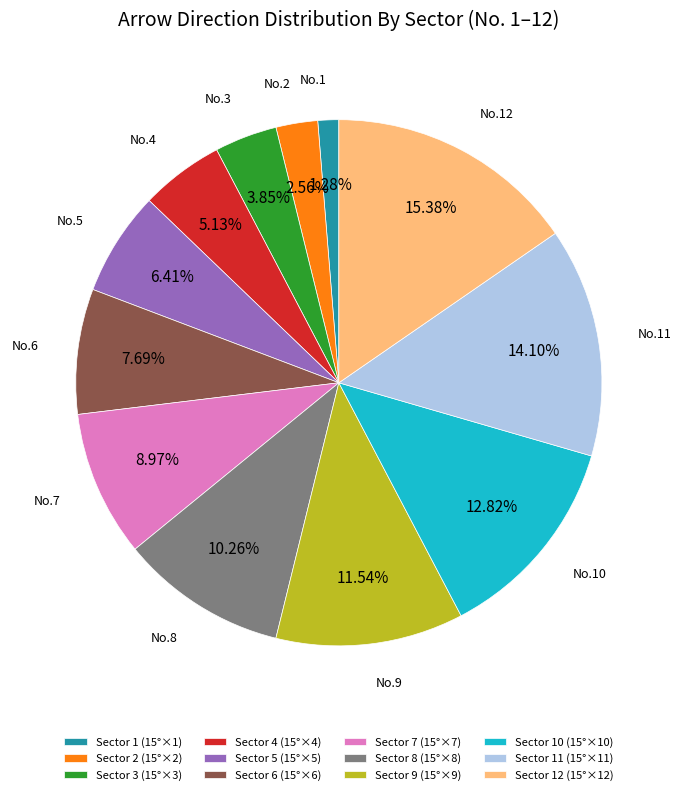

Count the number of slices in the pie.

12